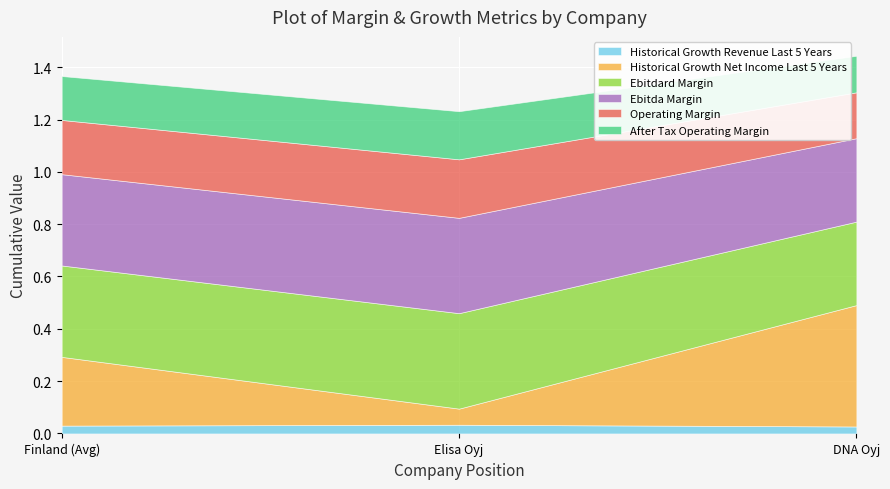

What are all the series names shown in the legend?

Historical Growth Revenue Last 5 Years, Historical Growth Net Income Last 5 Years, Ebitdard Margin, Ebitda Margin, Operating Margin, After Tax Operating Margin